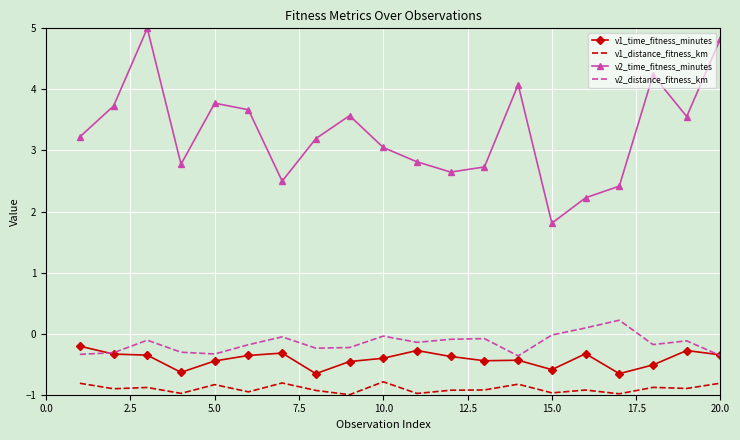

What is the minimum value shown in the chart?

-1.0